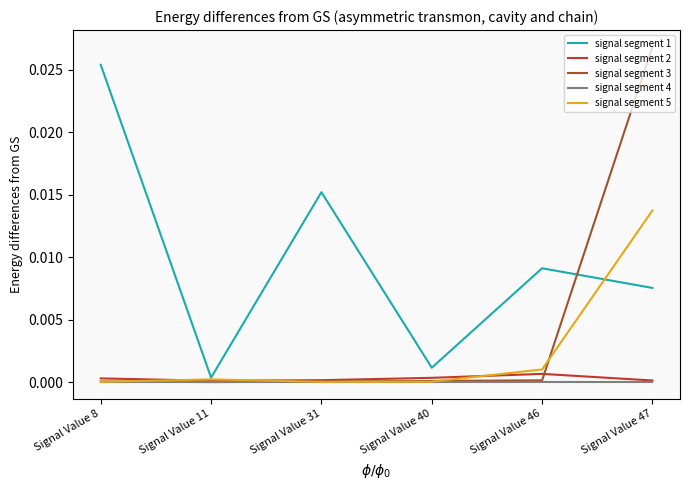

The signal segment 4 series shows 0.0 at Signal Value 11. True or false?

True